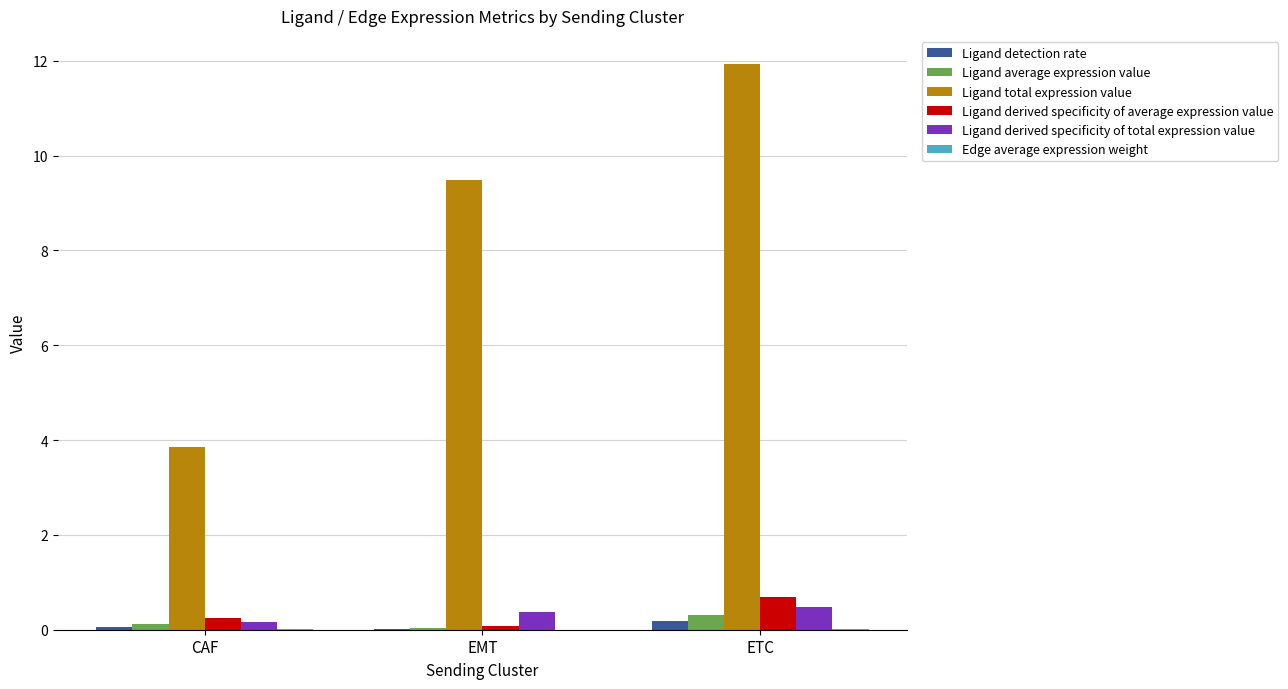

The value of Ligand total expression value at EMT is 13.6. True or false?

False